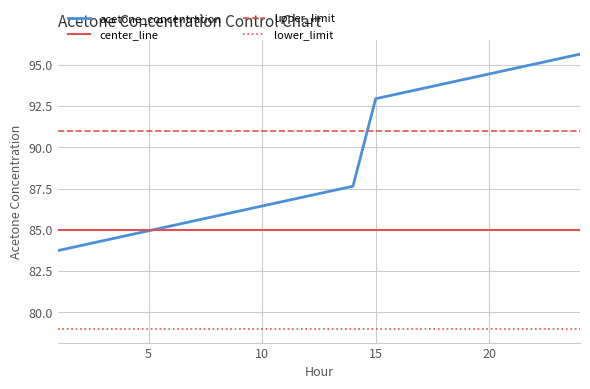

What are all the series names shown in the legend?

acetone_concentration, center_line, upper_limit, lower_limit